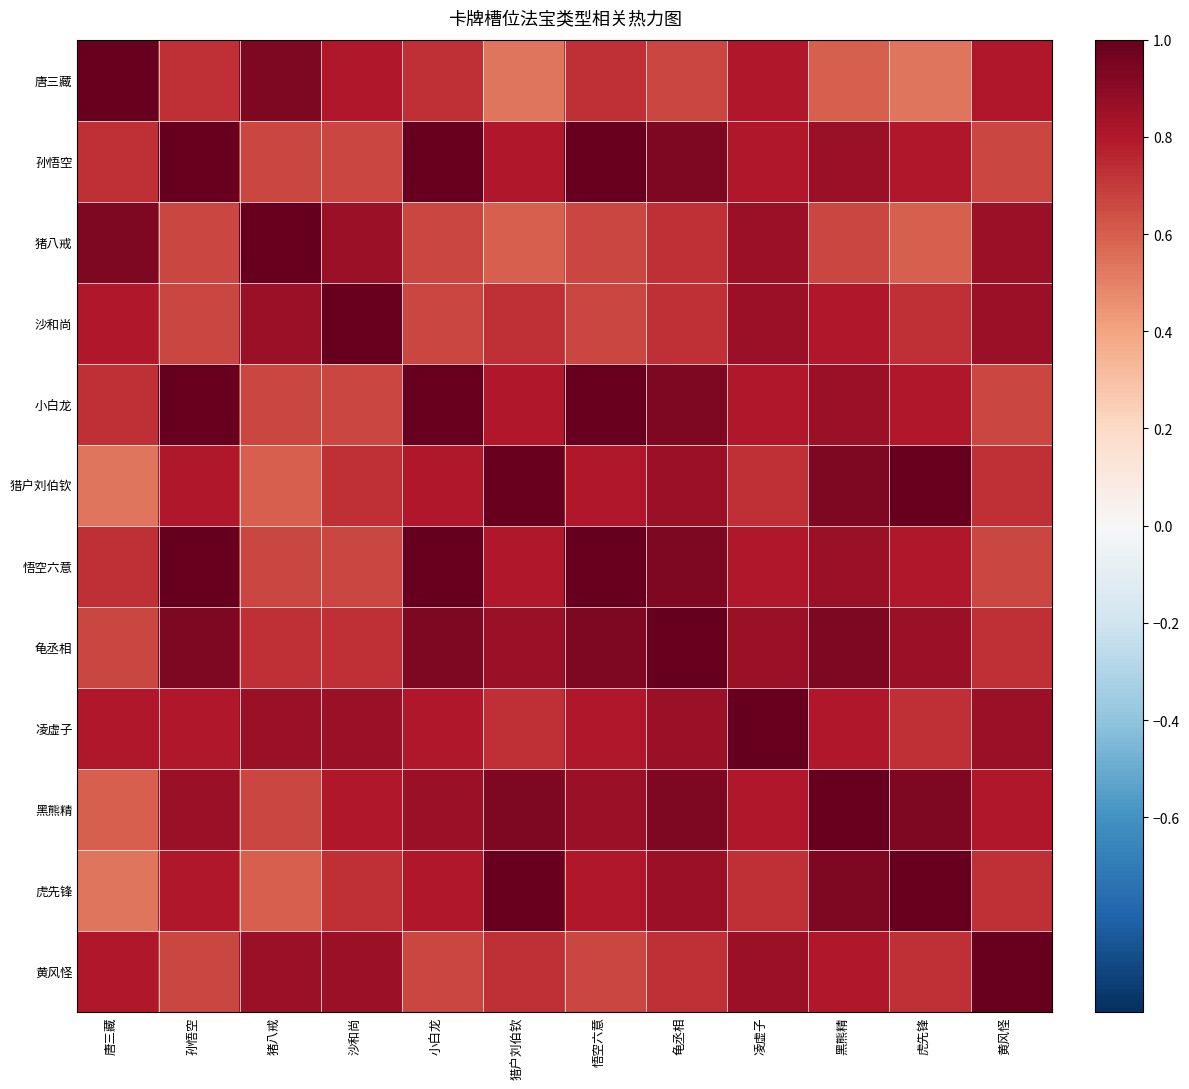

What is the minimum value shown in the chart?

0.5